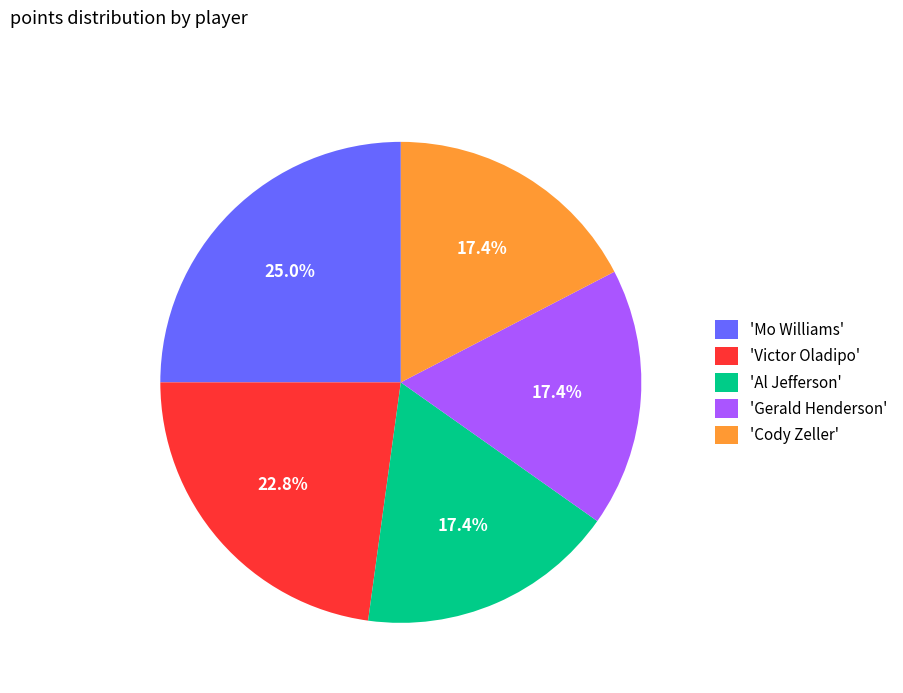

Which has a higher value, 'Gerald Henderson' or 'Victor Oladipo'?

'Victor Oladipo'